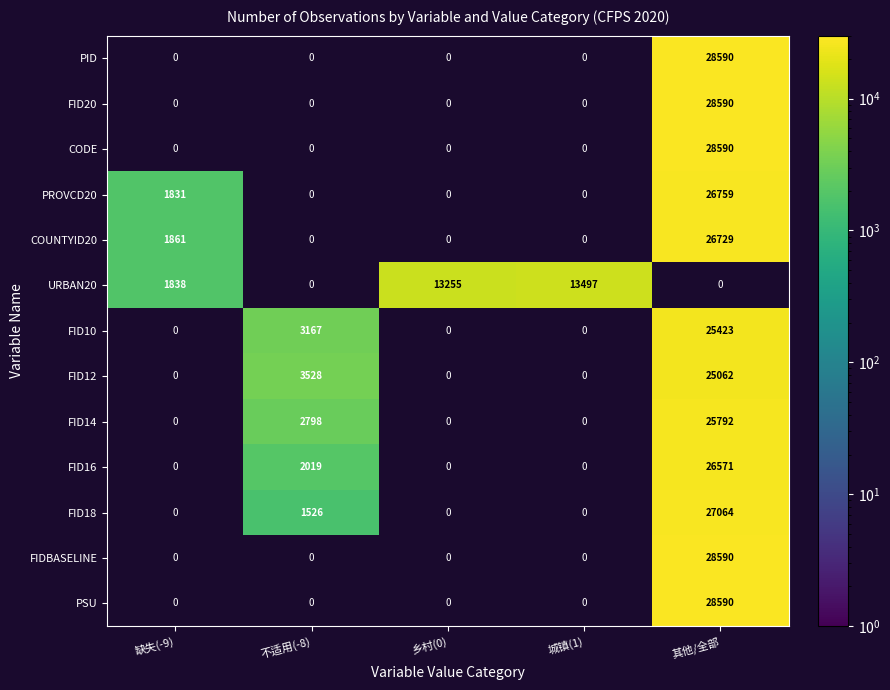

Which has a higher value, 城镇(1) or 其他/全部?

其他/全部